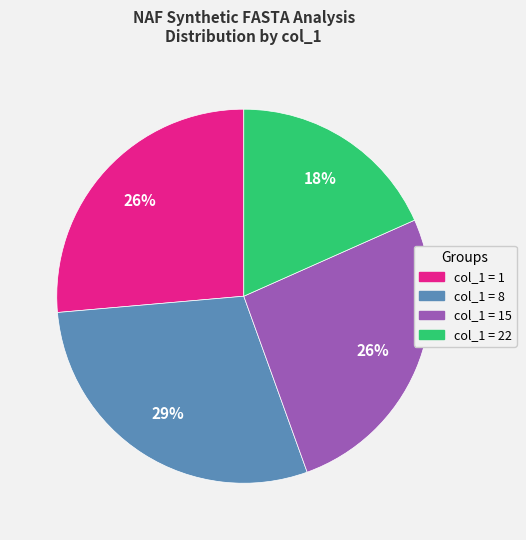

To the nearest percent, what is the difference between the col_1 = 1 and col_1 = 8 slice percentages?

3%